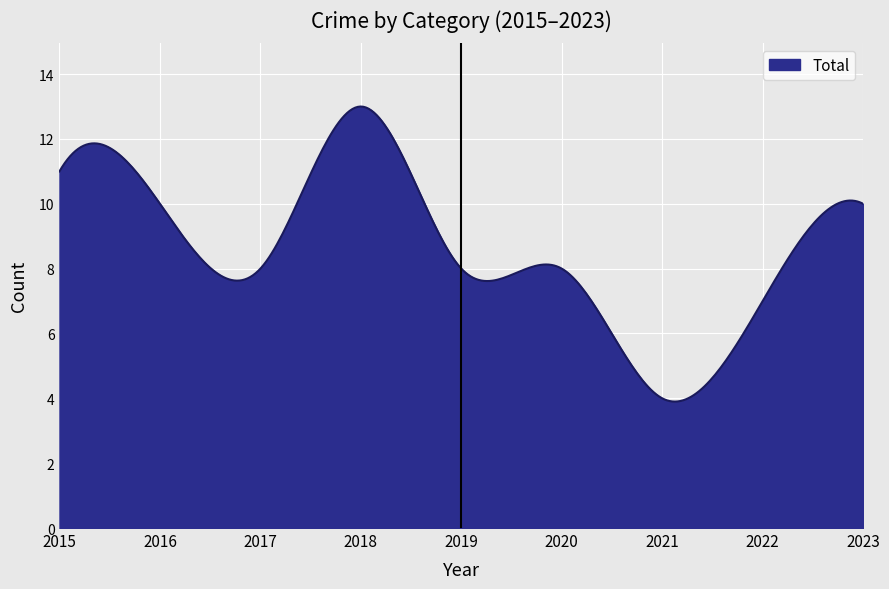

What is the maximum value shown in the chart?

13.0